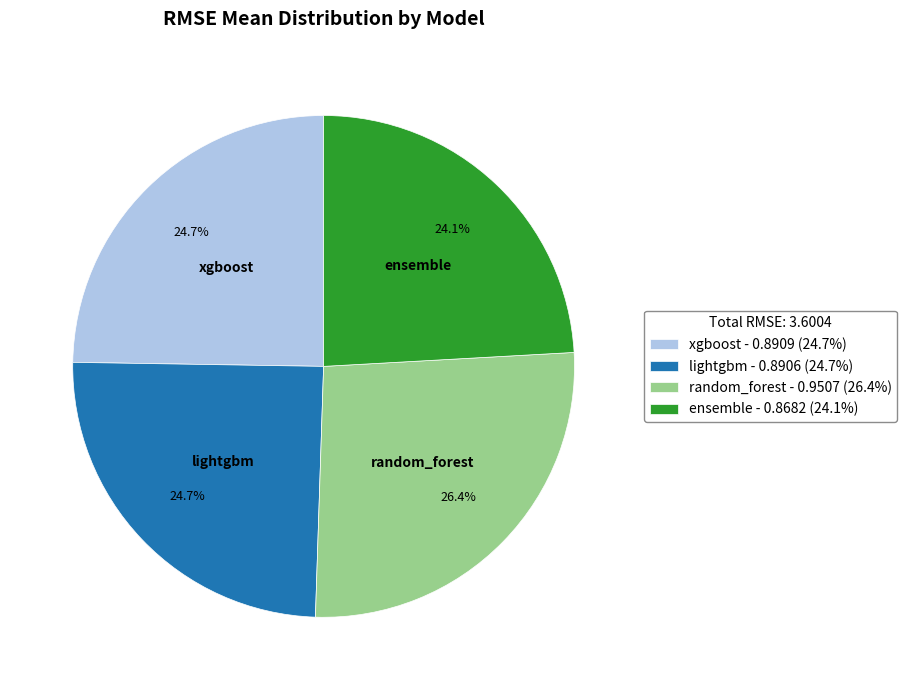

To the nearest percent, what is the combined percentage of ensemble and lightgbm?

49%